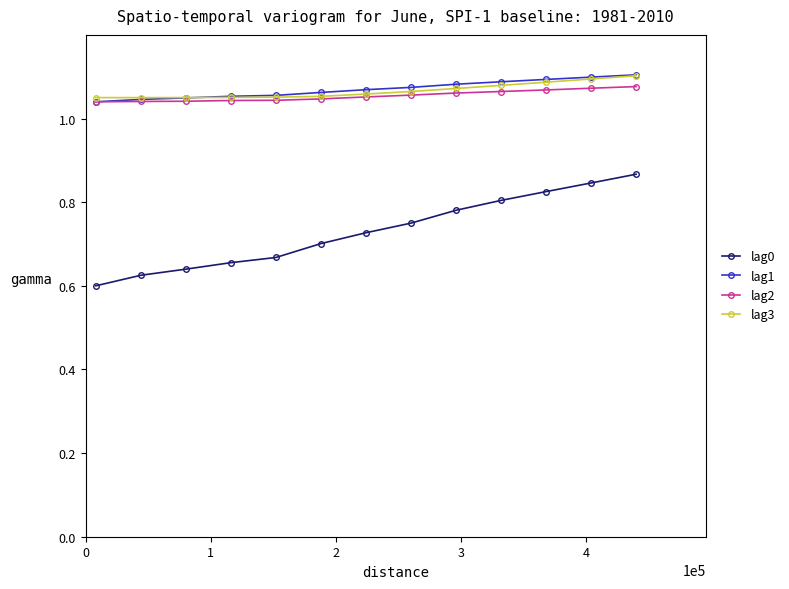

True or false: lag0 and lag2 intersect in this chart.

False